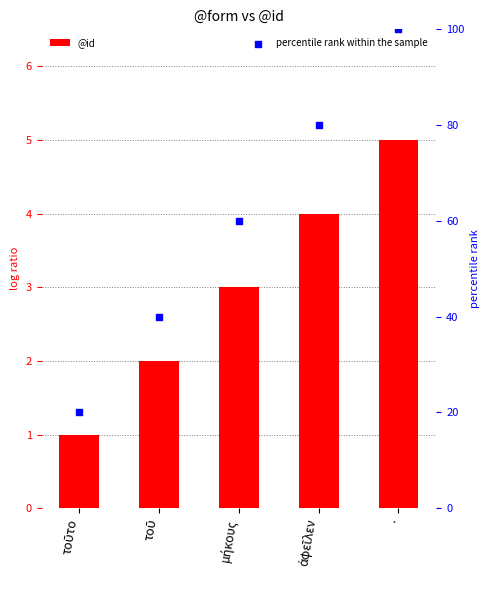

Is the value of @id at μήκους greater than the value of percentile rank within the sample at .?

No